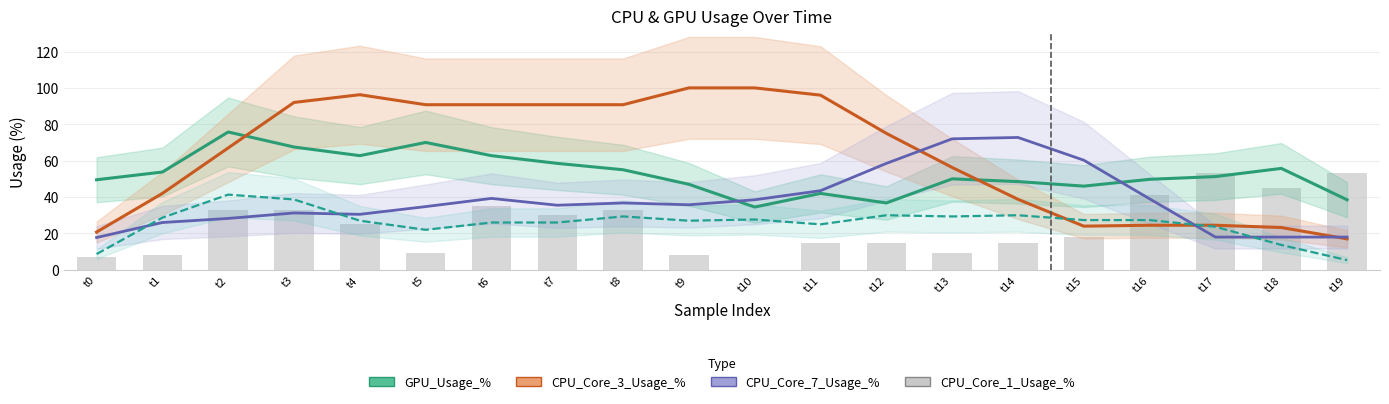

What is the total value across all series at t9?

217.8